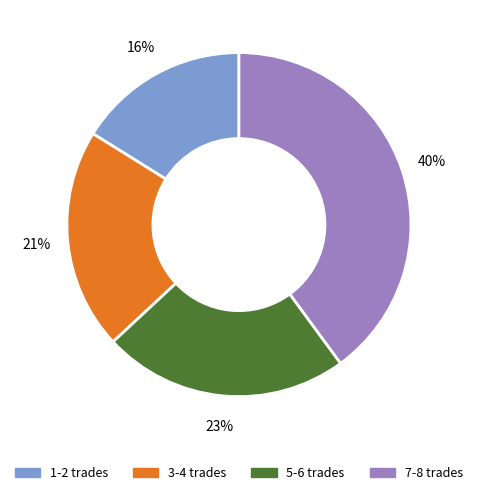

Is there any slice that represents more than half of the pie?

No